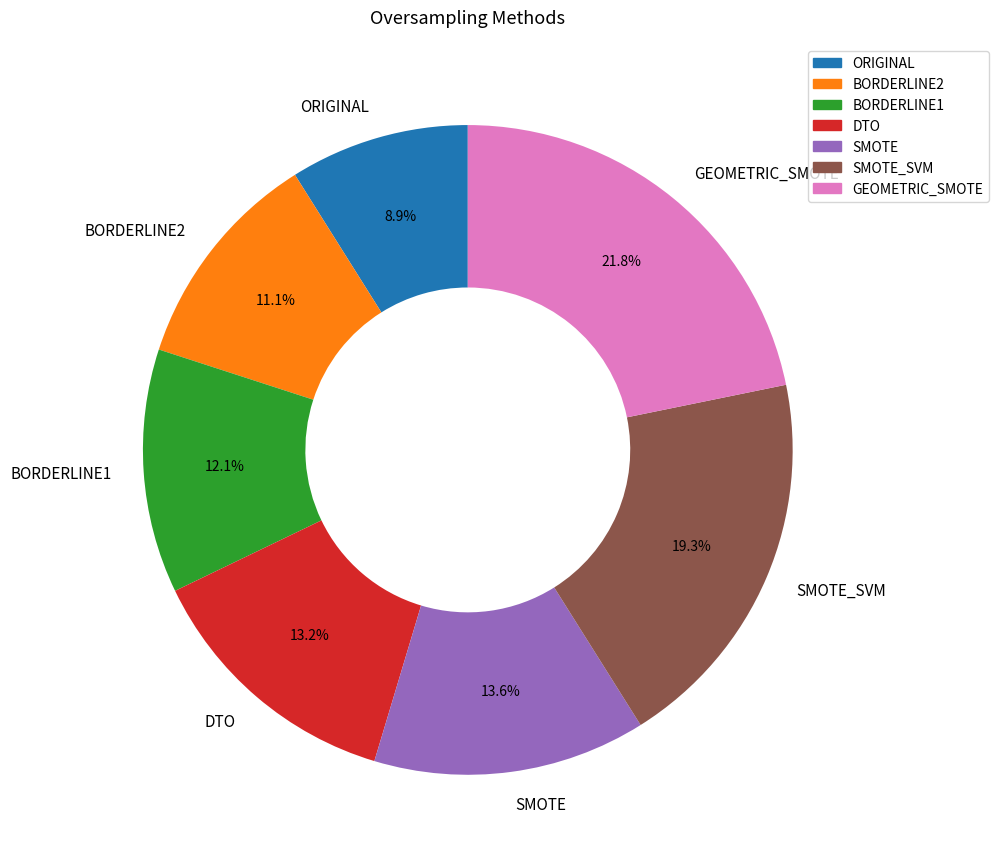

Is there any slice that represents more than half of the pie?

No